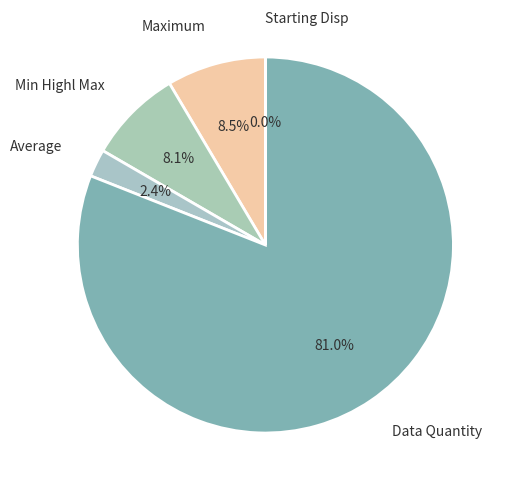

Which category accounts for the majority?

Data Quantity